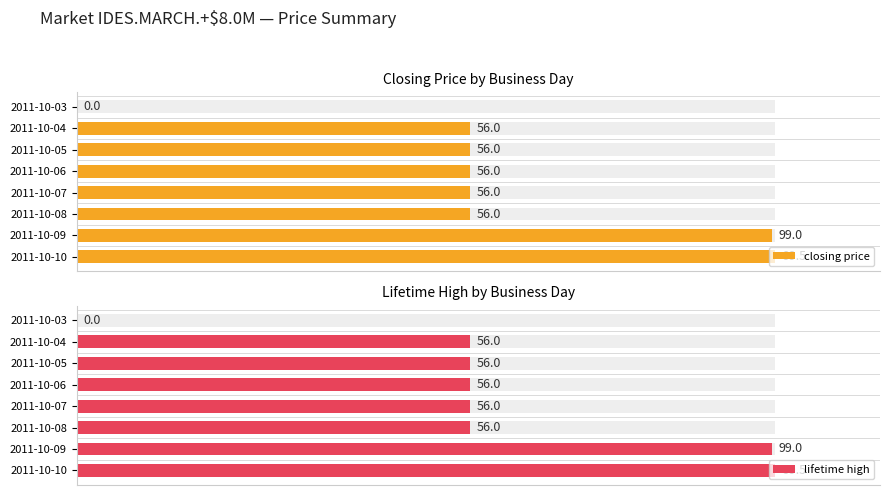

How many bars are there in each group?

2